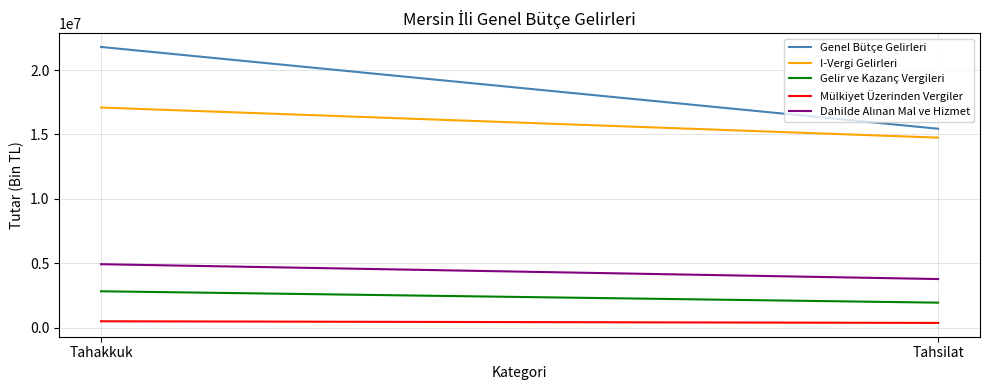

What value does the Genel Bütçe Gelirleri series have at Tahsilat, to the nearest 100?

15440900